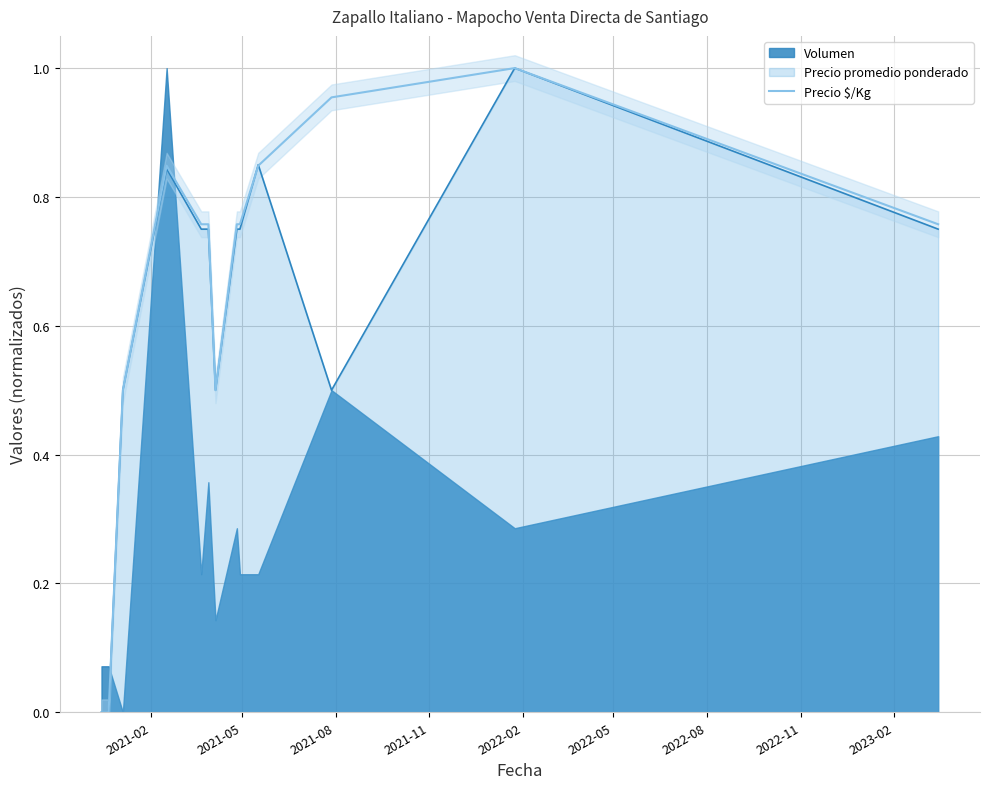

Reading right to left, list all the values displayed in this chart.

0.8	1.0	1.0	0.8	0.8	0.8	0.5	0.8	0.8	0.8	0.5	0.0	0.0